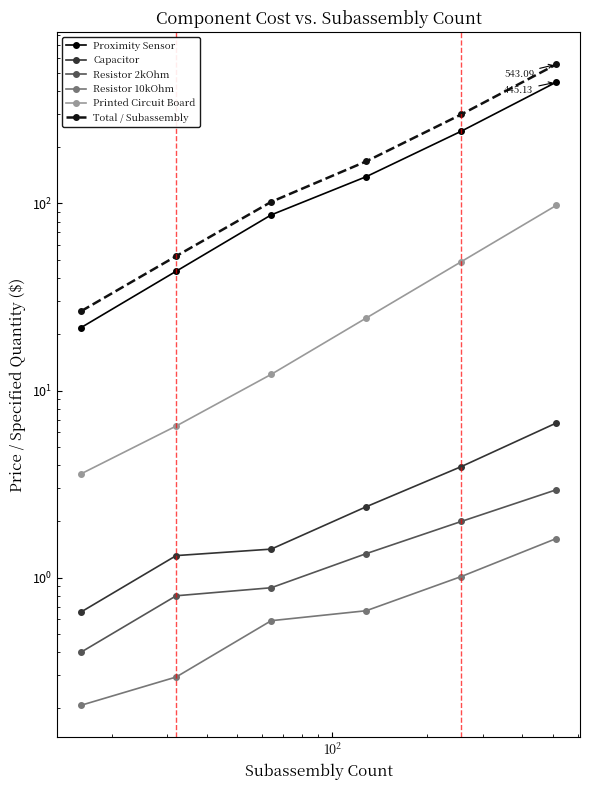

True or false: Resistor 2kOhm and Capacitor cross at least once.

False